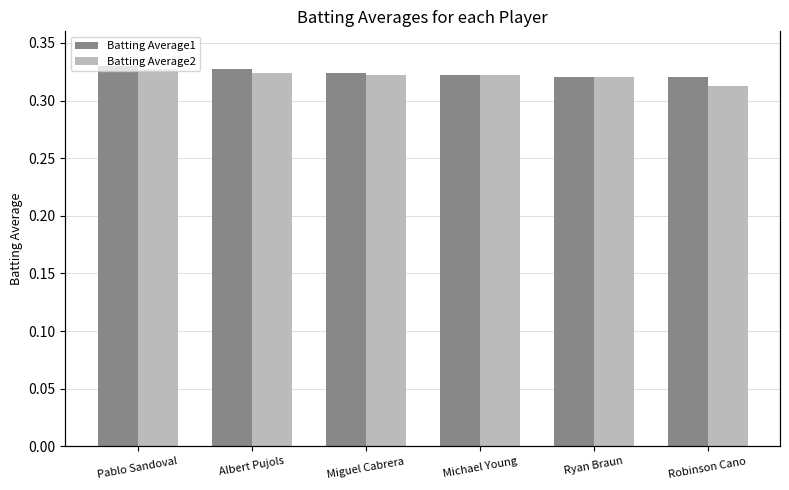

How many categories are shown in the chart?

6